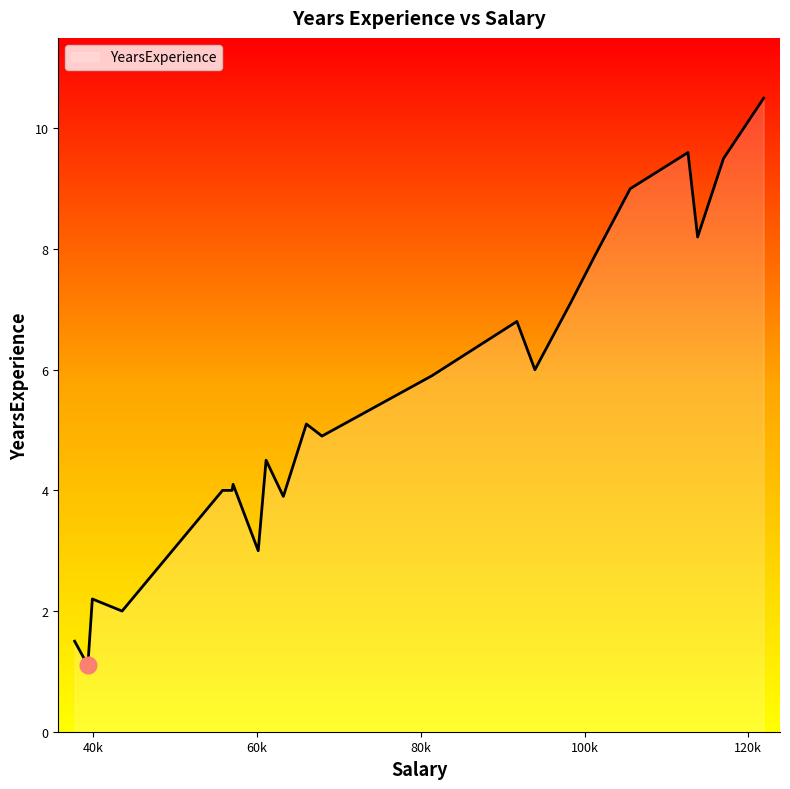

True or false: there are more than 0 points higher than both neighbors.

True